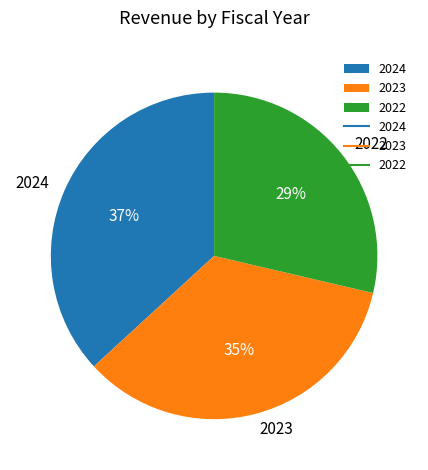

To the nearest percent, what is the average slice percentage?

33%